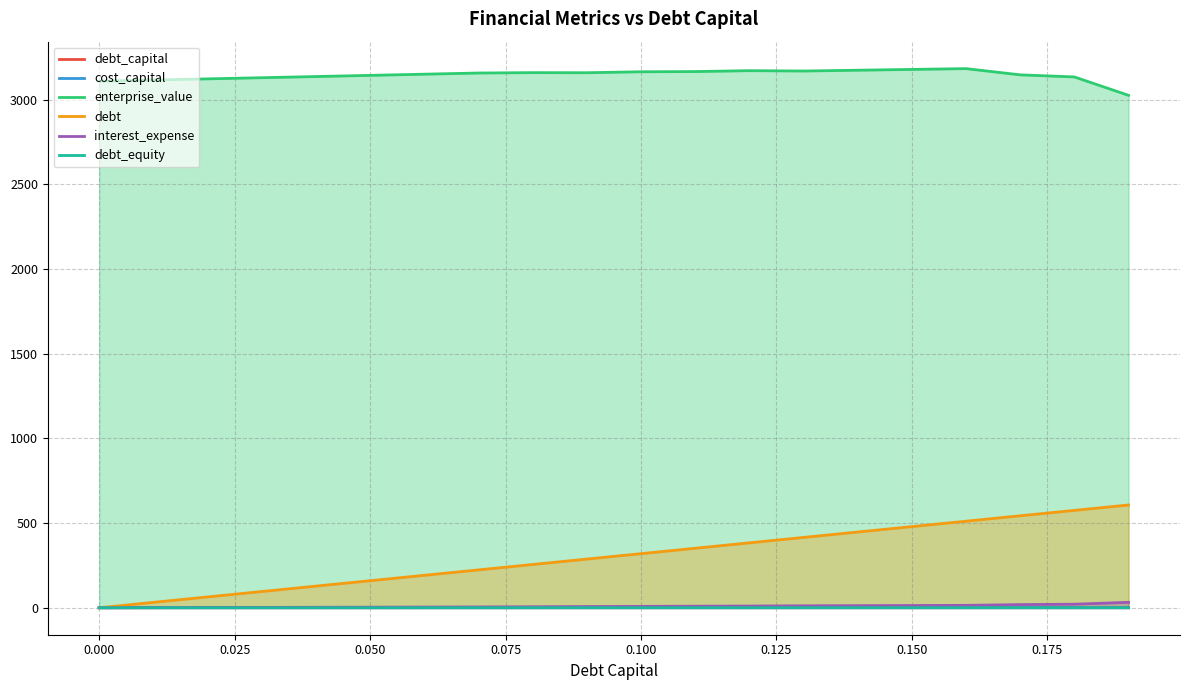

True or false: debt_equity and enterprise_value intersect in this chart.

False